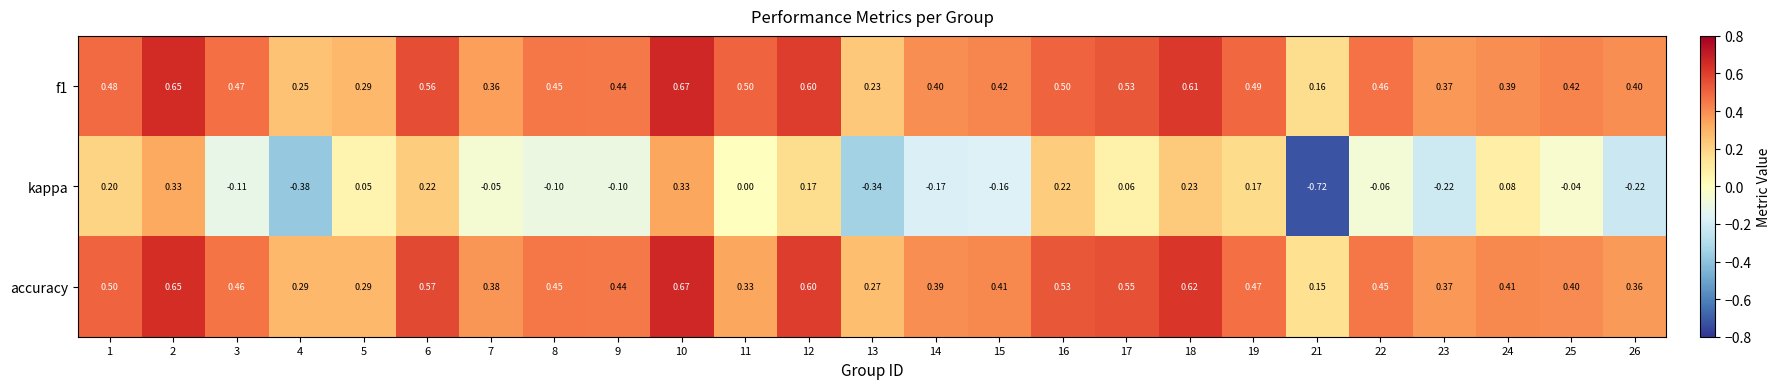

At how many categories does at least one series exceed 0?

25